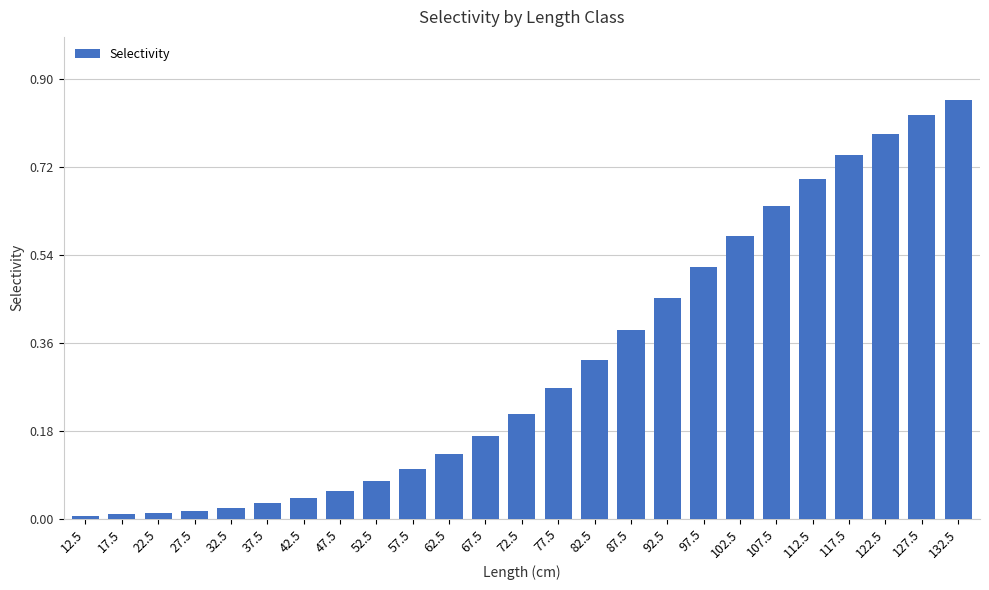

Is it true that the value at 52.5 is 0.1?

True